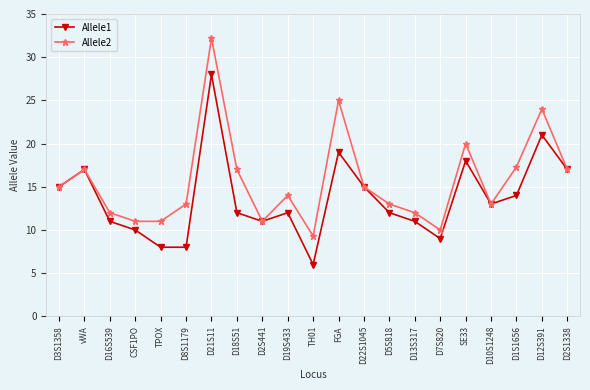

Which series has the largest total across all categories?

Allele2